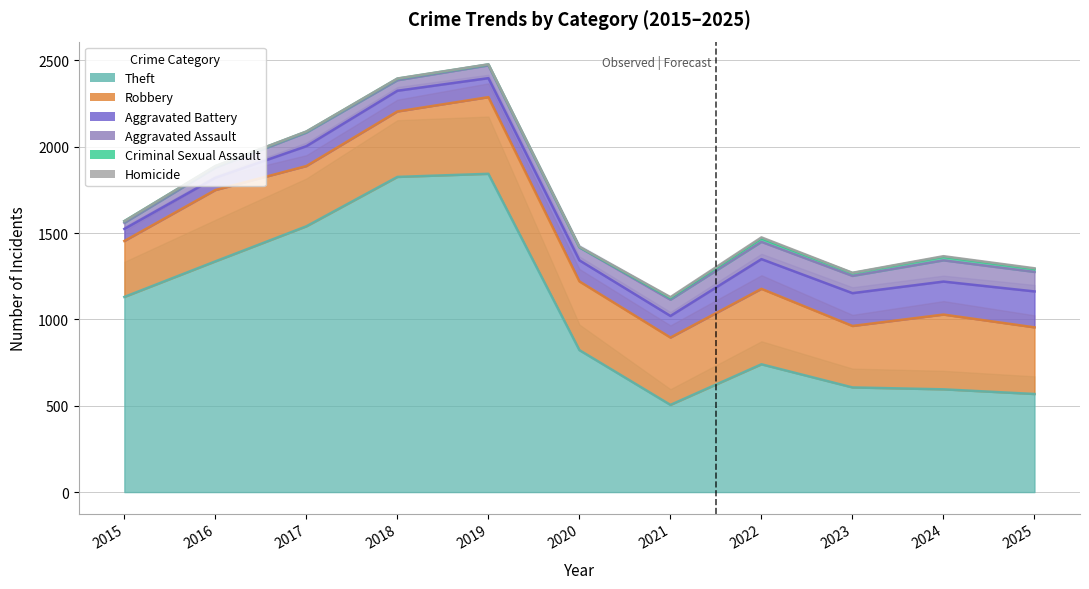

At which label does Theft first exceed 822?

2015